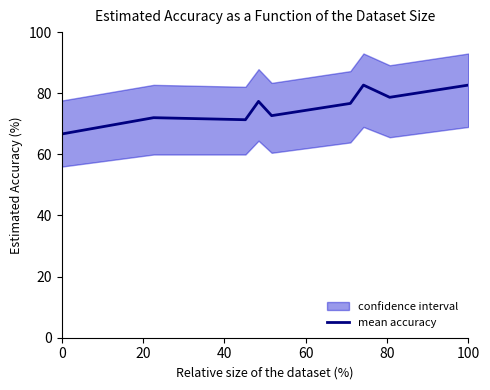

Is this an area chart (filled region under the line)?

No